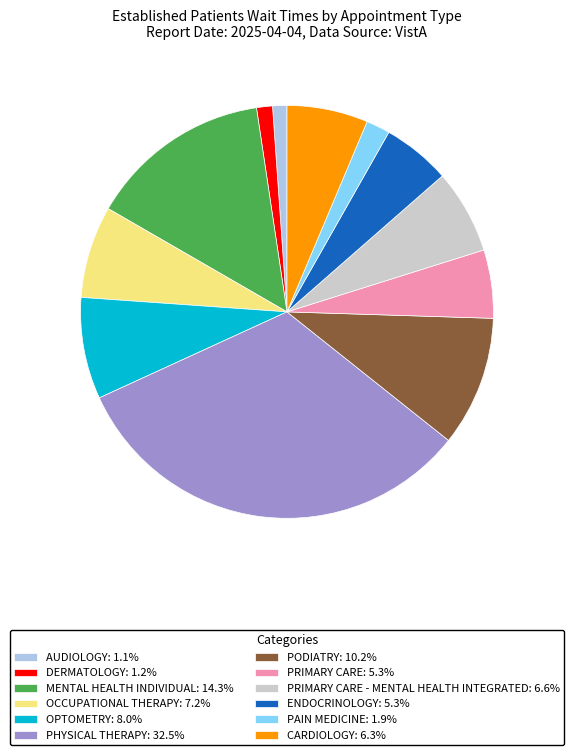

Does any single category account for the majority?

No